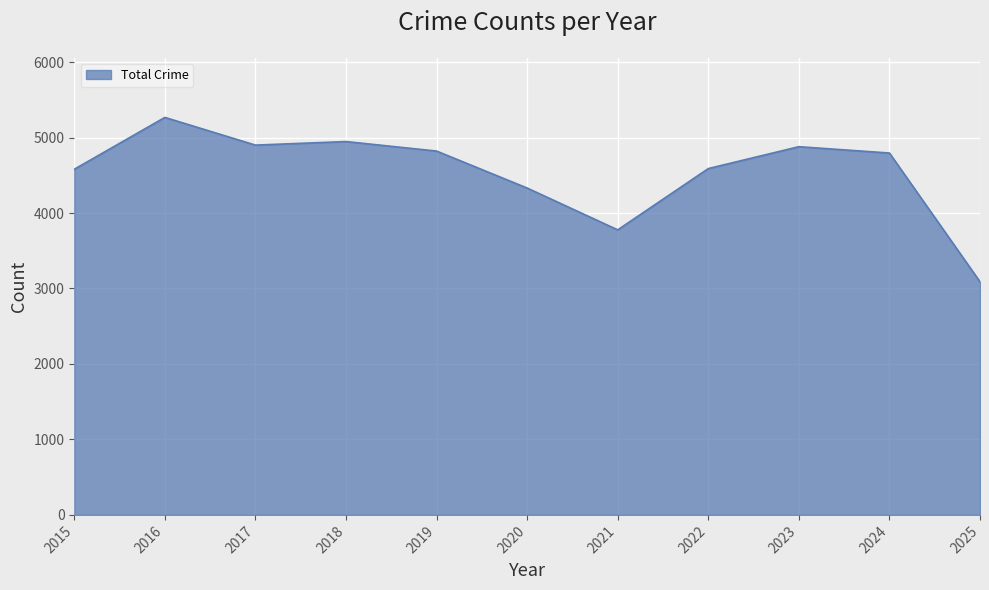

Where is the data nearest to the value 4178?

2020